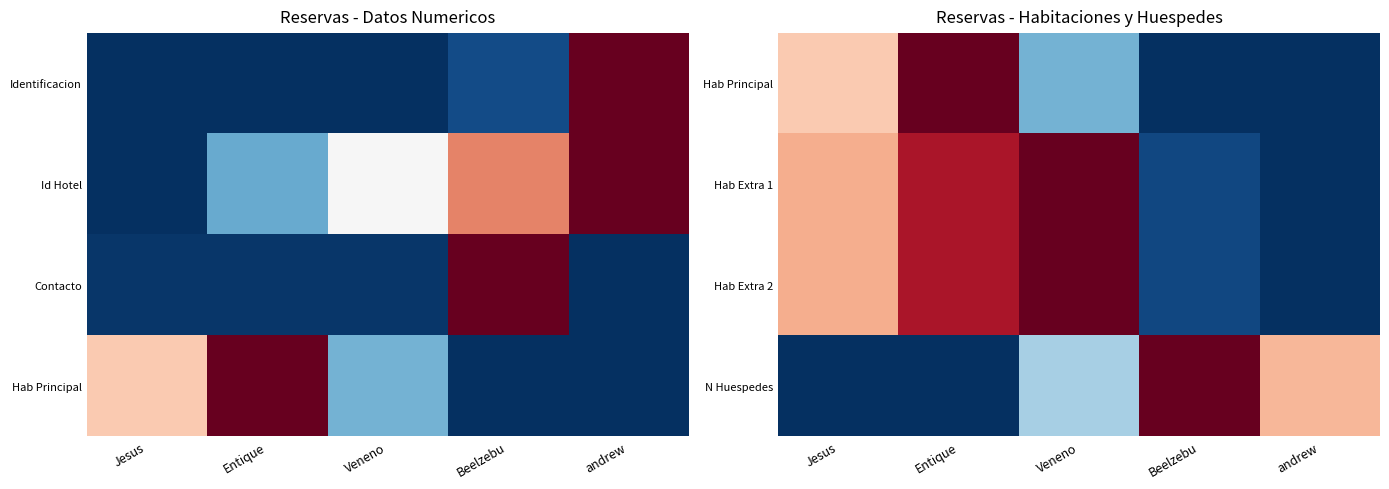

Is the value of Hab Extra 2 at Entique greater than the value of N Huespedes at Jesus?

Yes